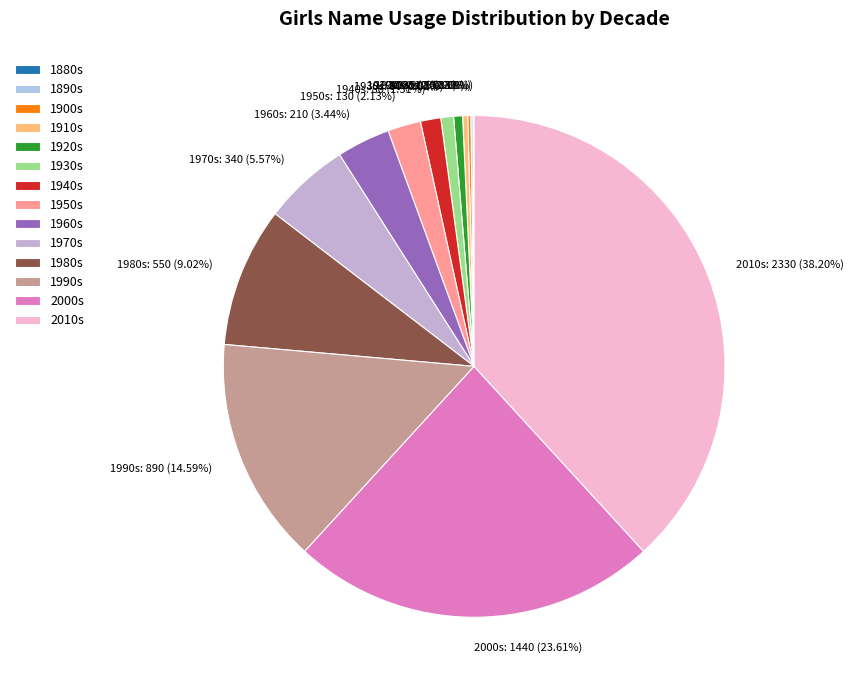

Is there a majority slice in this chart?

No